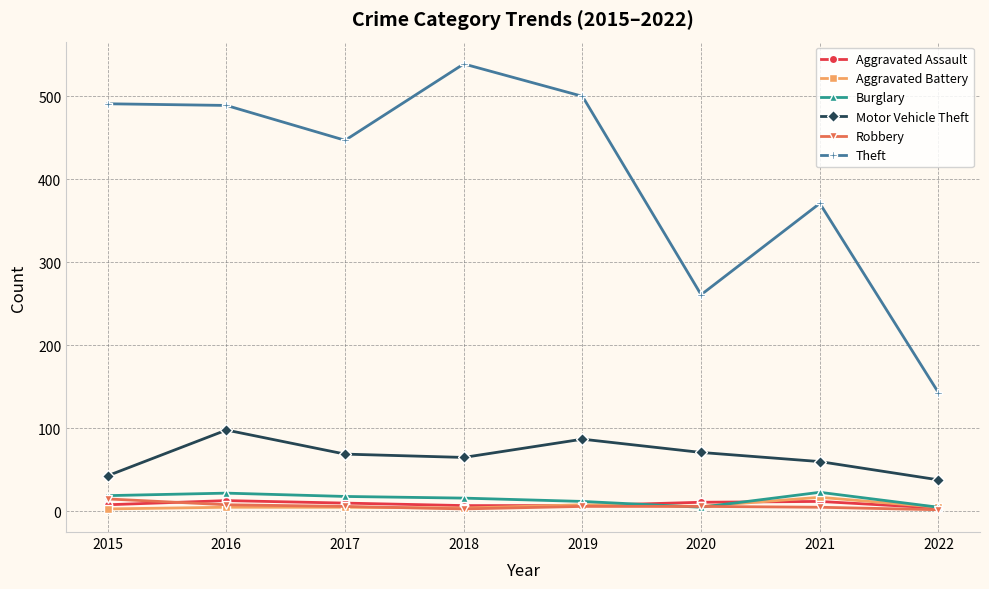

At which label does Theft reach its peak?

2018